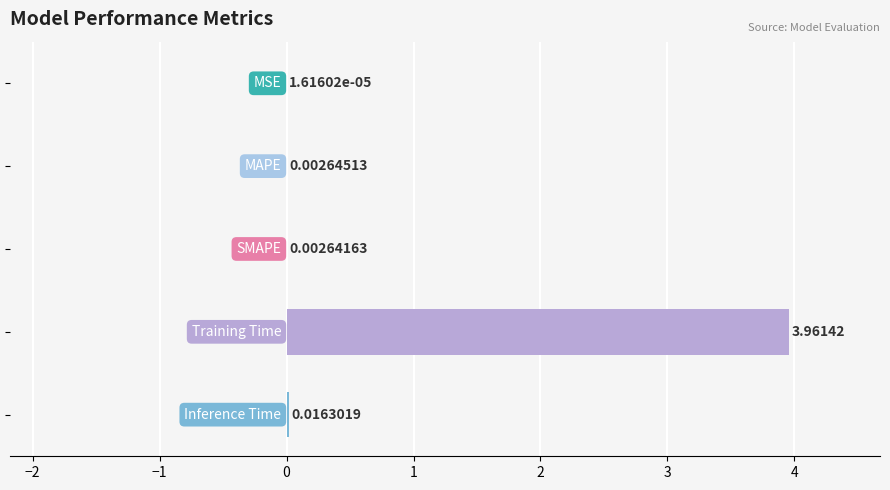

Count the number of data series in this chart.

1